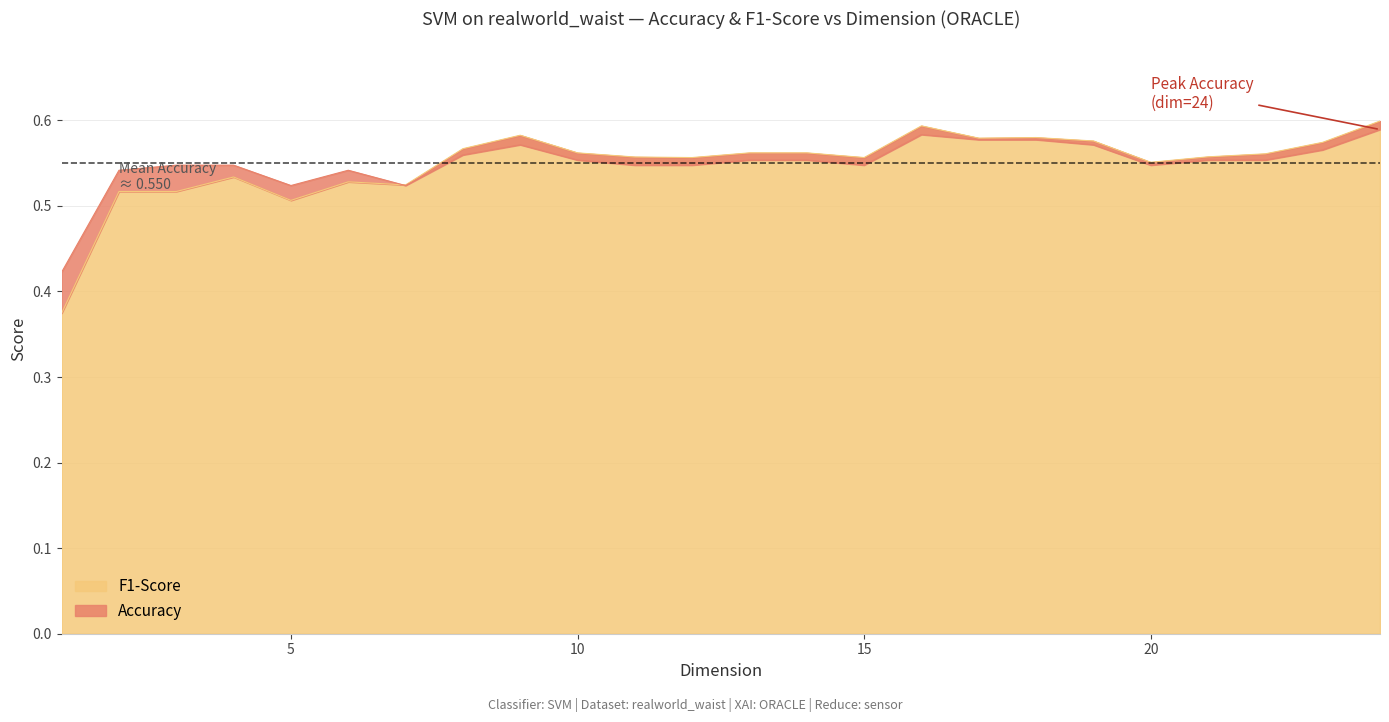

Which series has the largest range (max minus min)?

F1-Score